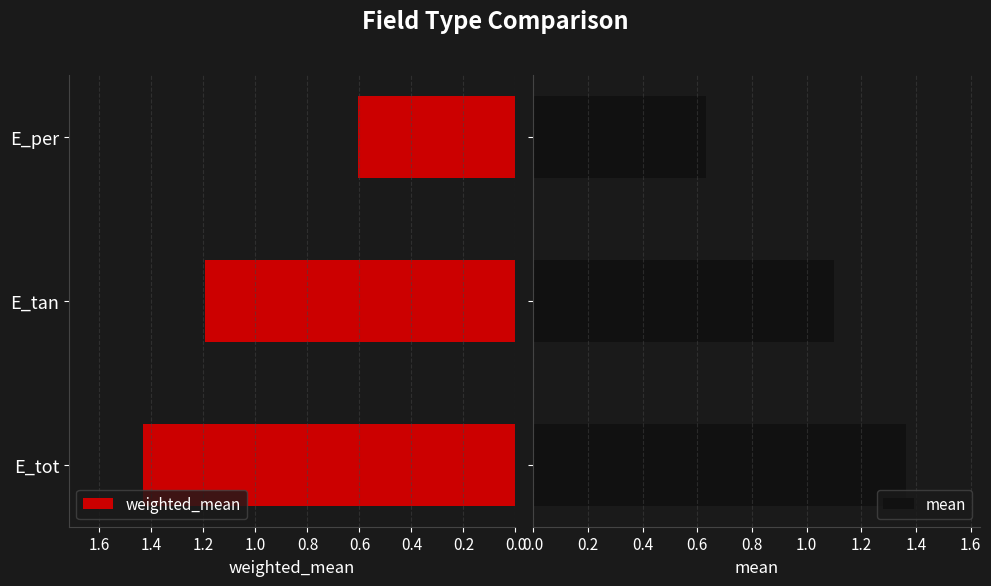

What are all the series names shown in the legend?

weighted_mean, mean